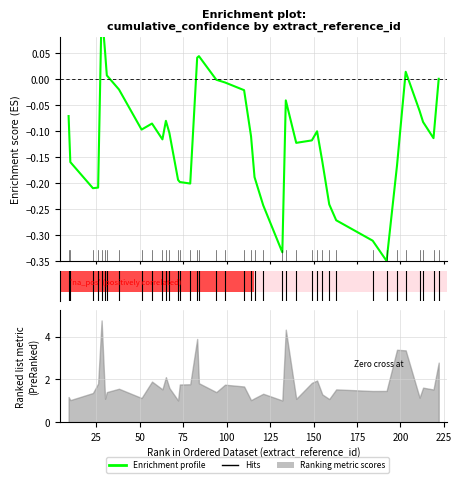

Is this an area chart (filled region under the line)?

No